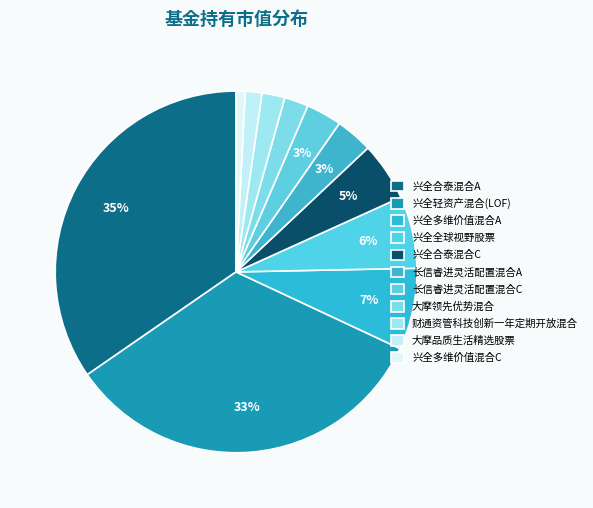

Count the number of slices in the pie.

11